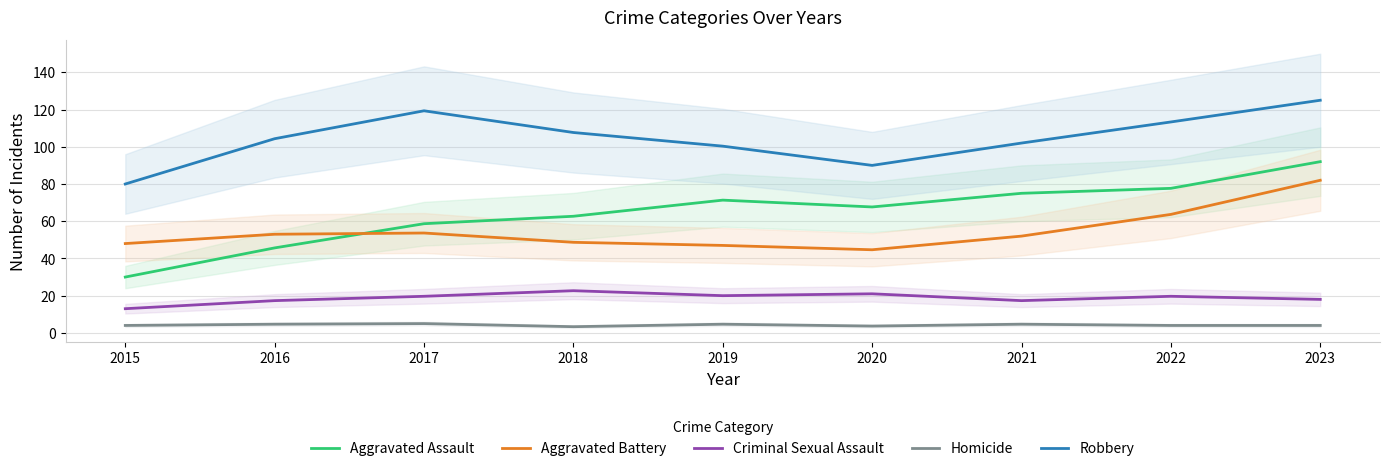

At how many categories does at least one series exceed 21?

9